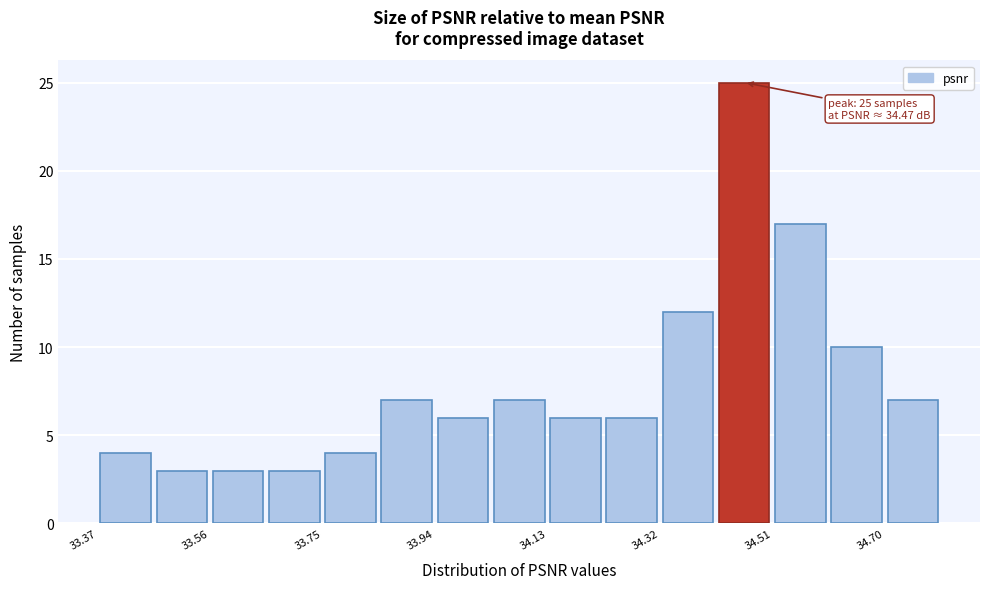

Which range on the x-axis has the tallest bar?

34.42 to 34.52